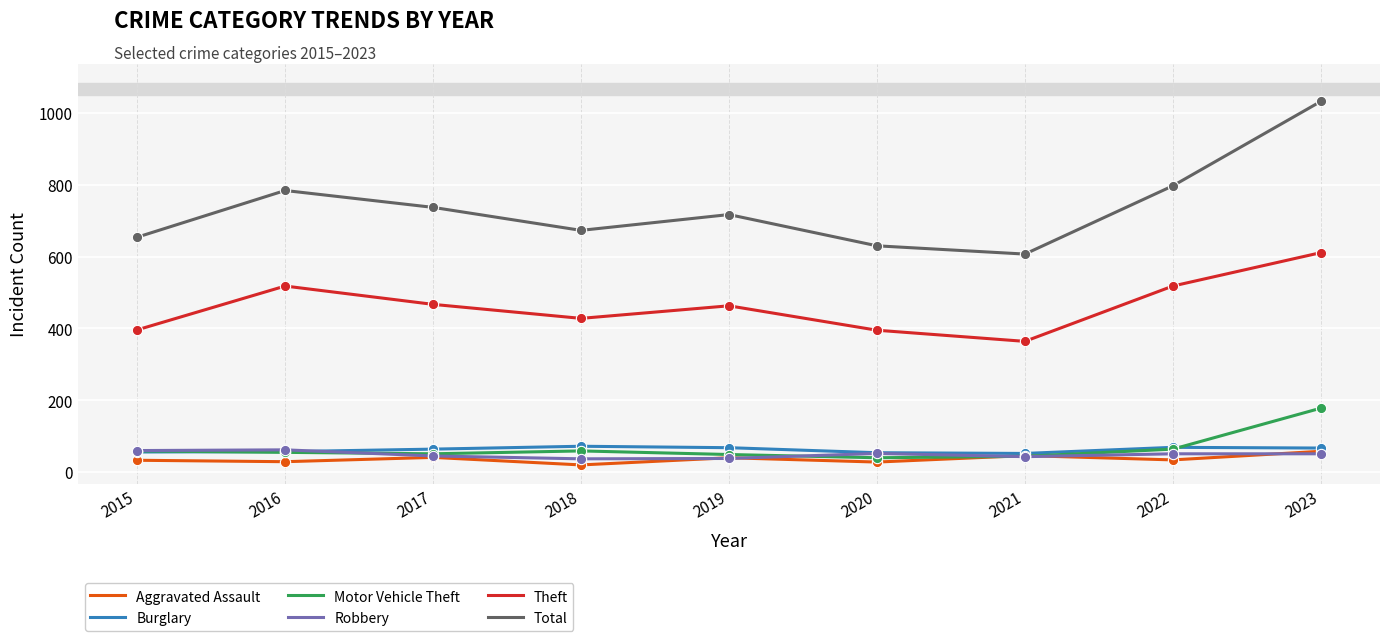

What are all the series names shown in the legend?

Aggravated Assault, Burglary, Motor Vehicle Theft, Robbery, Theft, Total